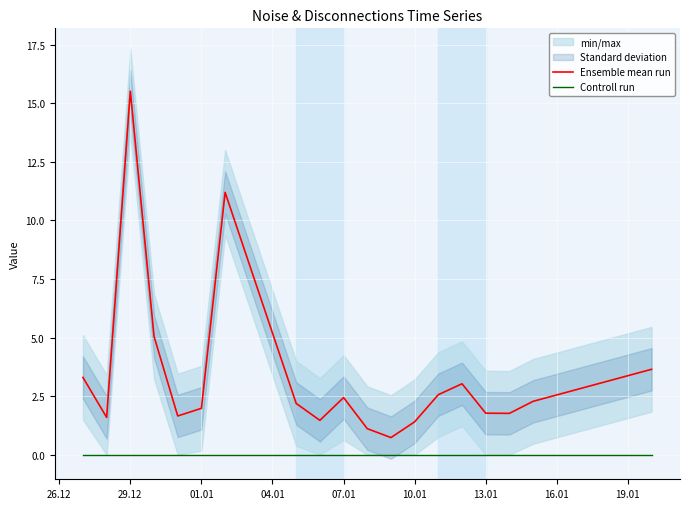

At which label does Ensemble mean run reach its peak?

29.12